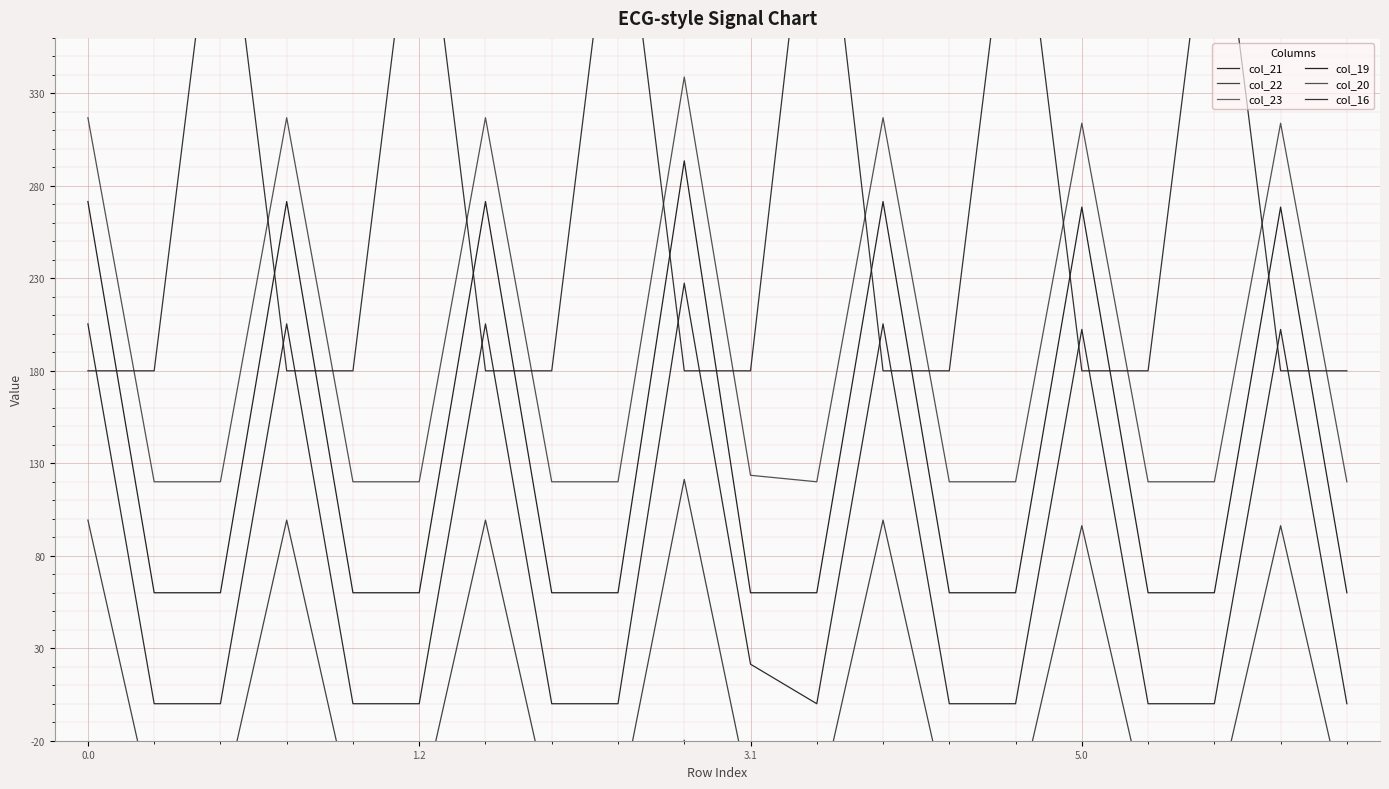

List the labels in order of col_23 value, smallest first.

1.2, 3.1, 4, 5, 7, 8, 10, 11, 13, 14, 16, 17, 19, 15, 18, 0.0, 5.0, 6, 12, 9